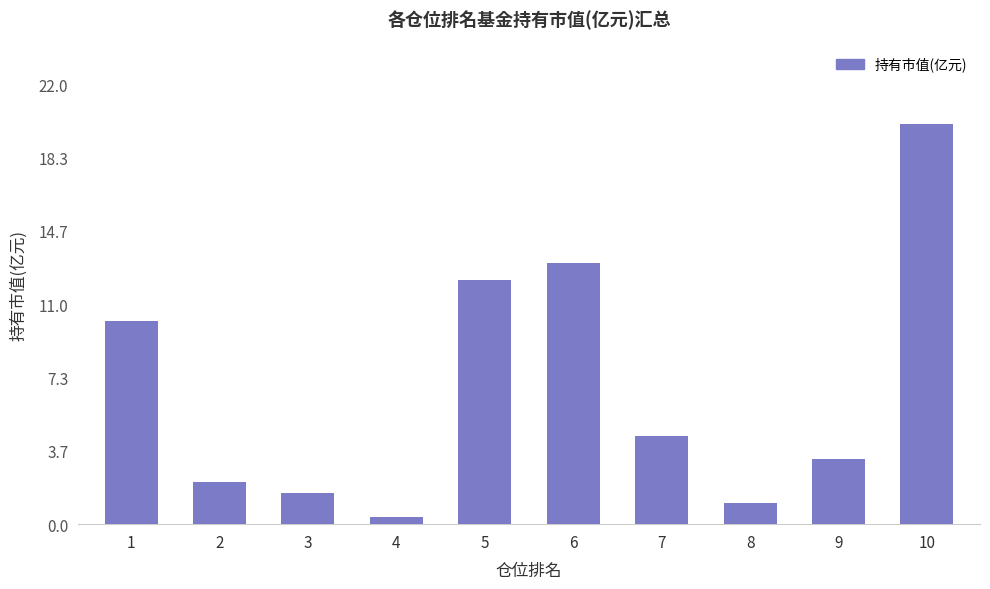

List the labels in order of value, smallest first.

4, 8, 3, 2, 9, 7, 1, 5, 6, 10